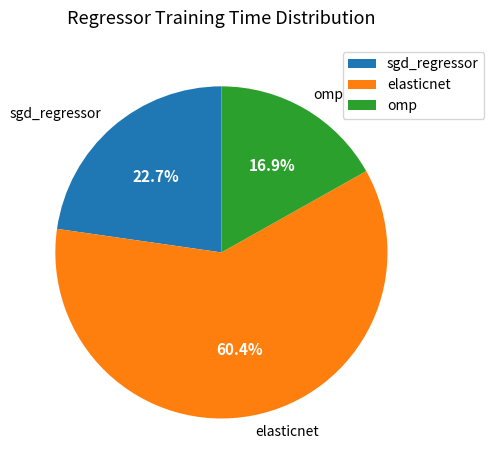

How many slices are in this pie chart?

3